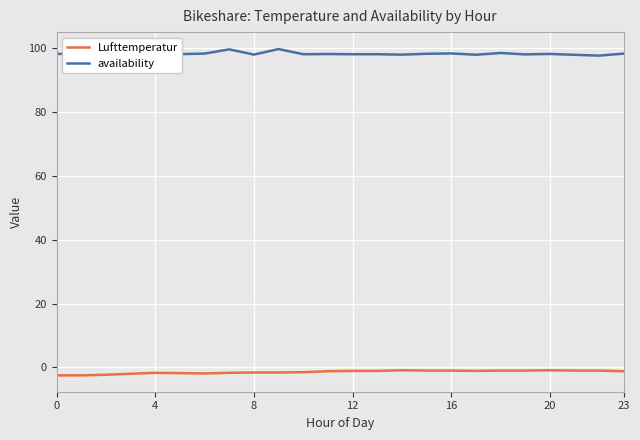

Which has a higher value, 20 or 4?

20